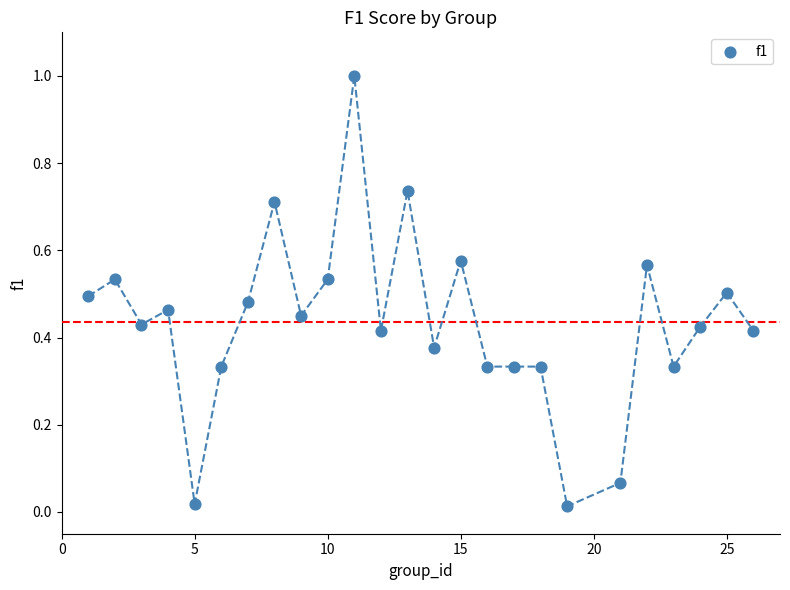

What is the range of X values (max minus min)?

25.0